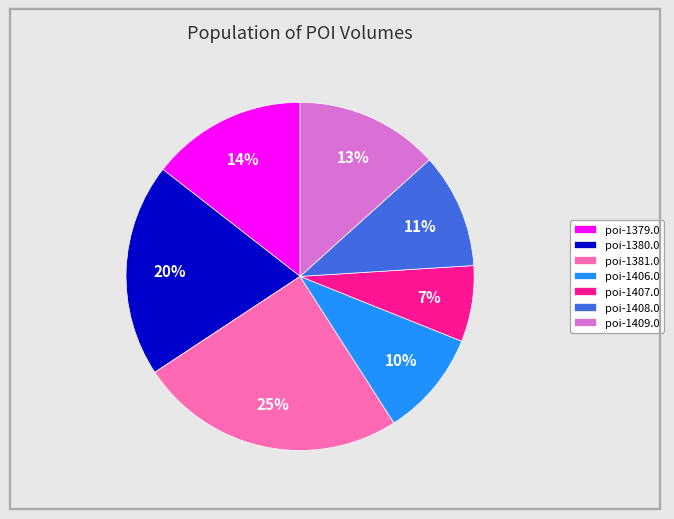

The poi-1380.0 slice represents 33% of the pie. True or false?

False